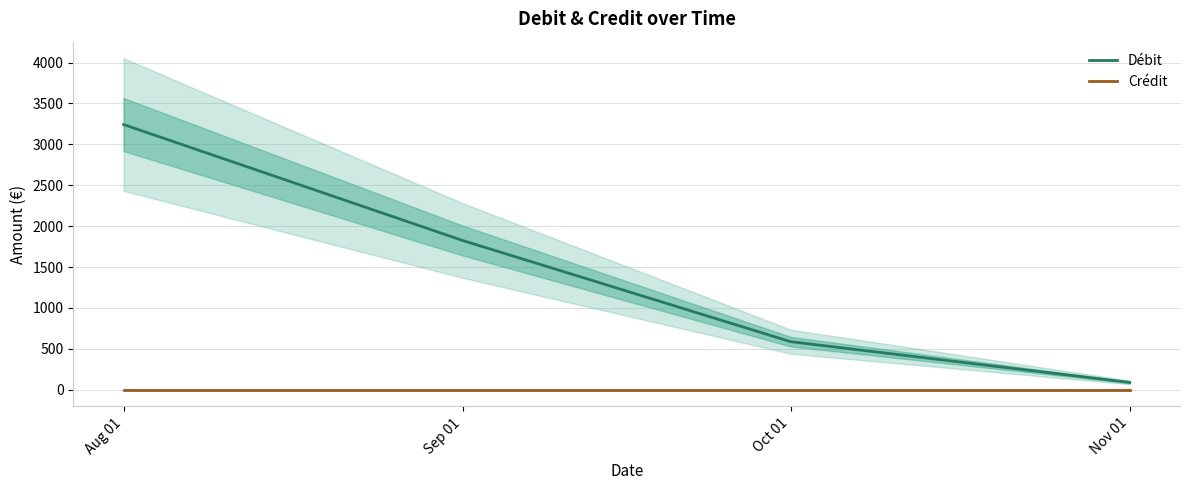

What is the total value across all series at Nov 01?

89.9